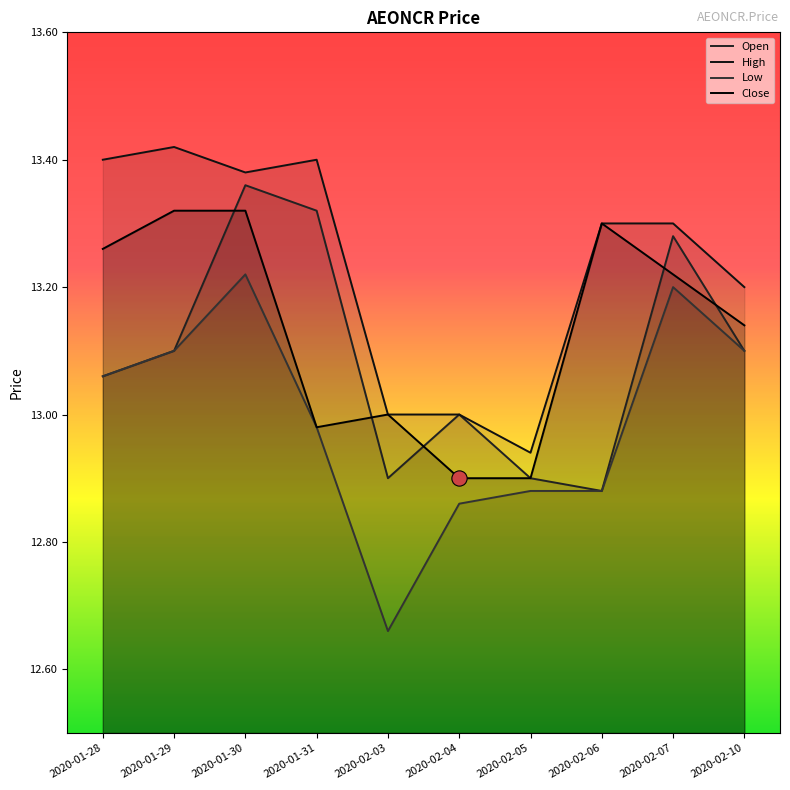

True or false: High and Open cross at least once.

False